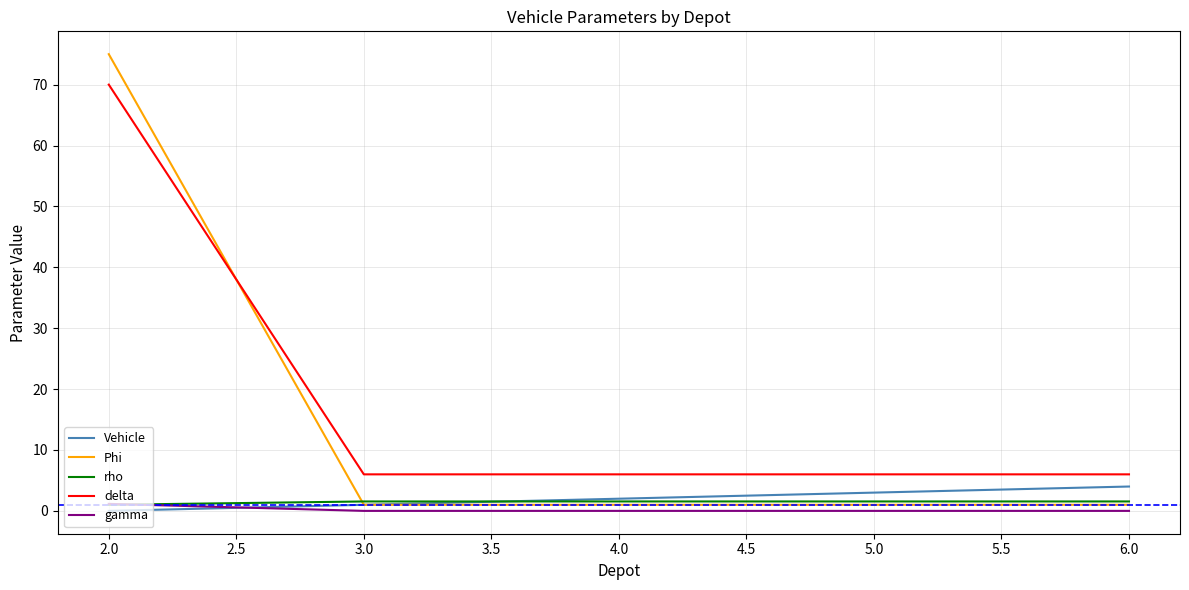

Is the value of delta at 2.0 greater than the value of Vehicle at 3.0?

Yes